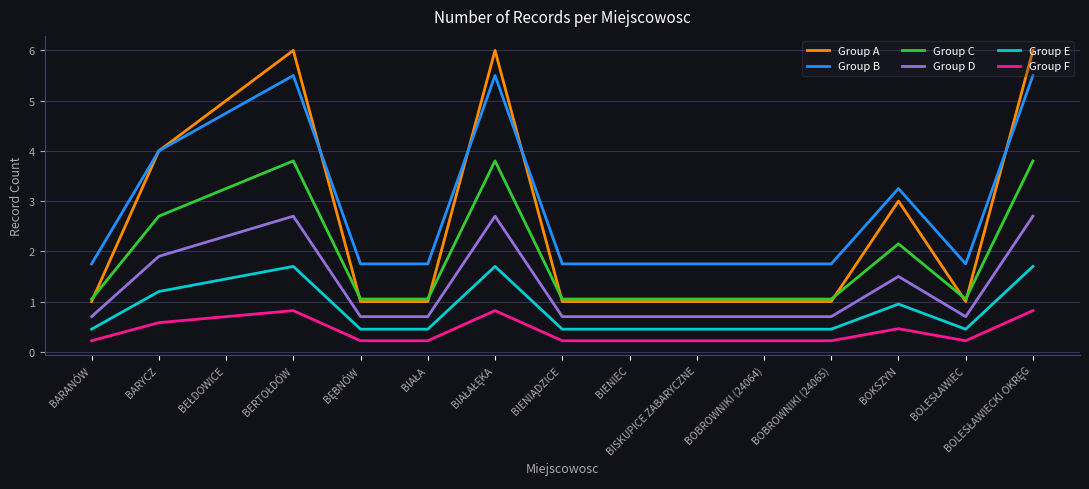

What is the highest value of the Group D series?

2.7